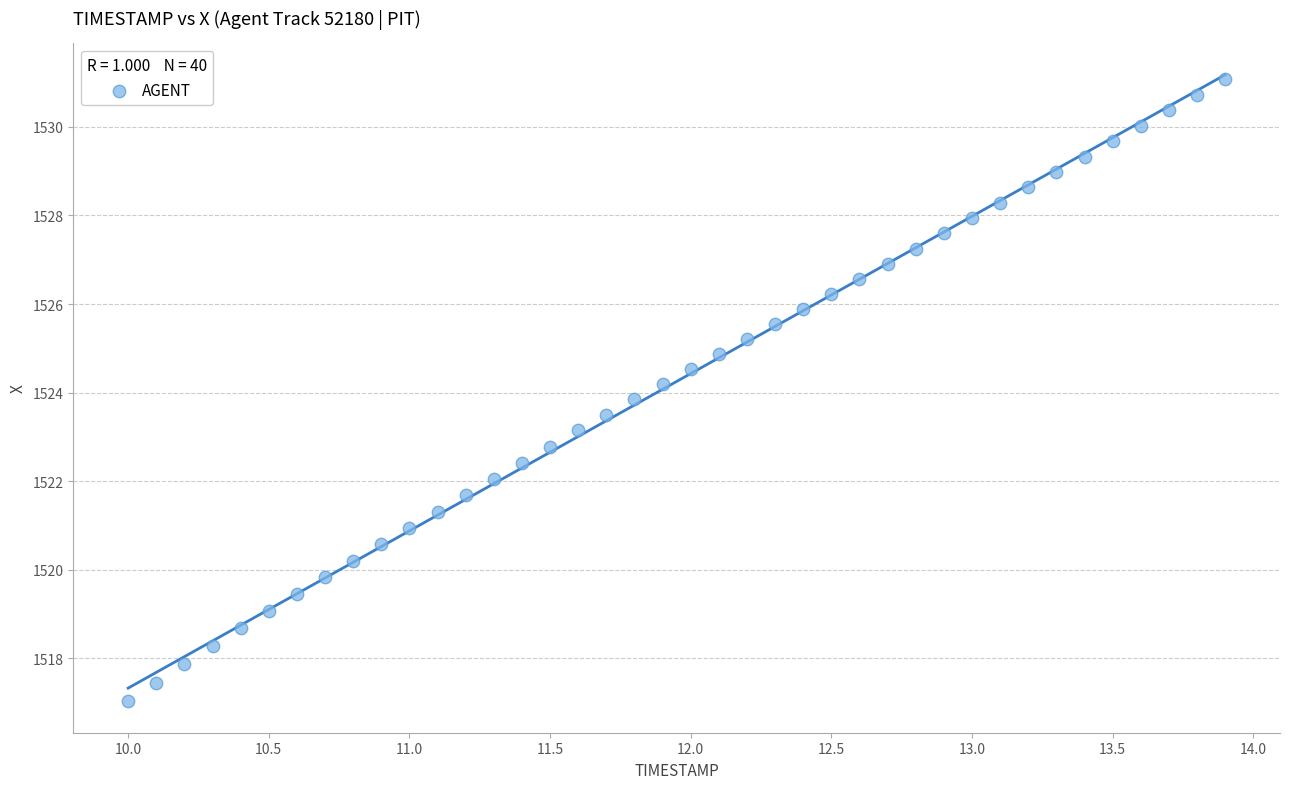

What is the range of Y values (max minus min)?

14.1